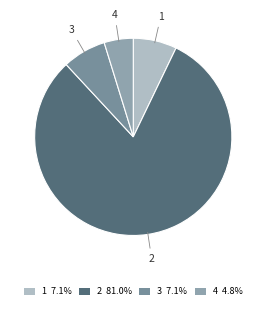

Is it true that 3 is 7% of the pie?

True